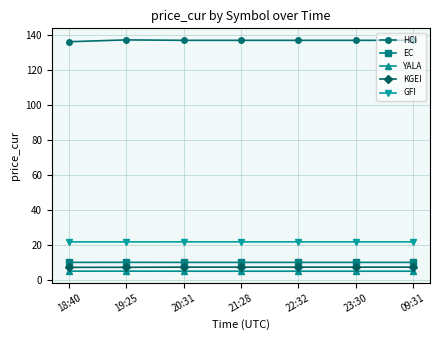

What is the lowest value of the KGEI series?

7.3